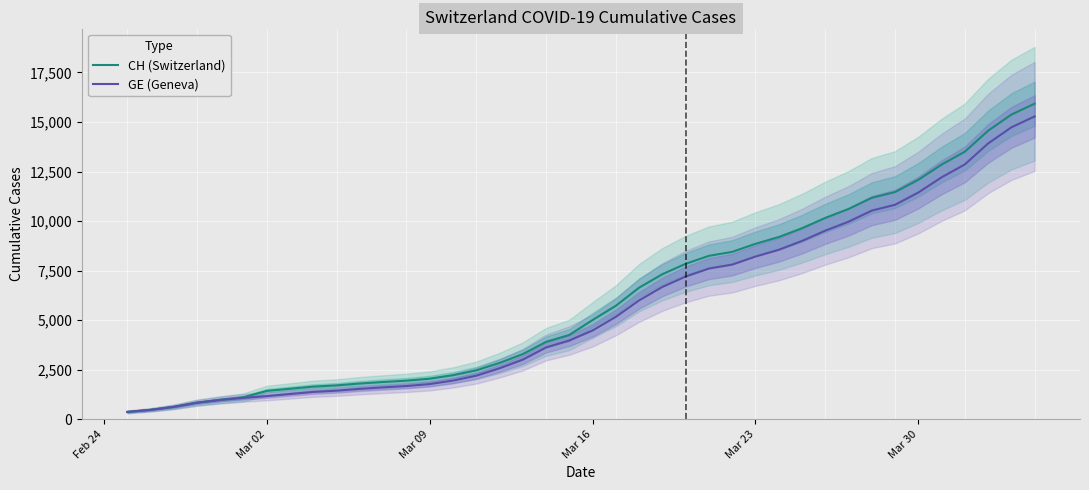

Reading left to right, what are all the values shown in this chart?

CH (Switzerland): 375	479	630	840	981	1113	1436	1544	1652	1715	1809	1885	1952	2051	2226	2472	2845	3291	3908	4259	5012	5731	6644	7323	7847	8249	8449	8855	9196	9642	10162	10613	11175	11467	12086	12852	13505	14561	15375	15926
GE (Geneva): 375	479	630	840	981	1083	1171	1278	1384	1447	1538	1614	1681	1780	1955	2201	2574	3010	3627	3978	4485	5174	6002	6681	7205	7607	7807	8213	8554	9000	9520	9971	10533	10825	11444	12210	12863	13919	14733	15284